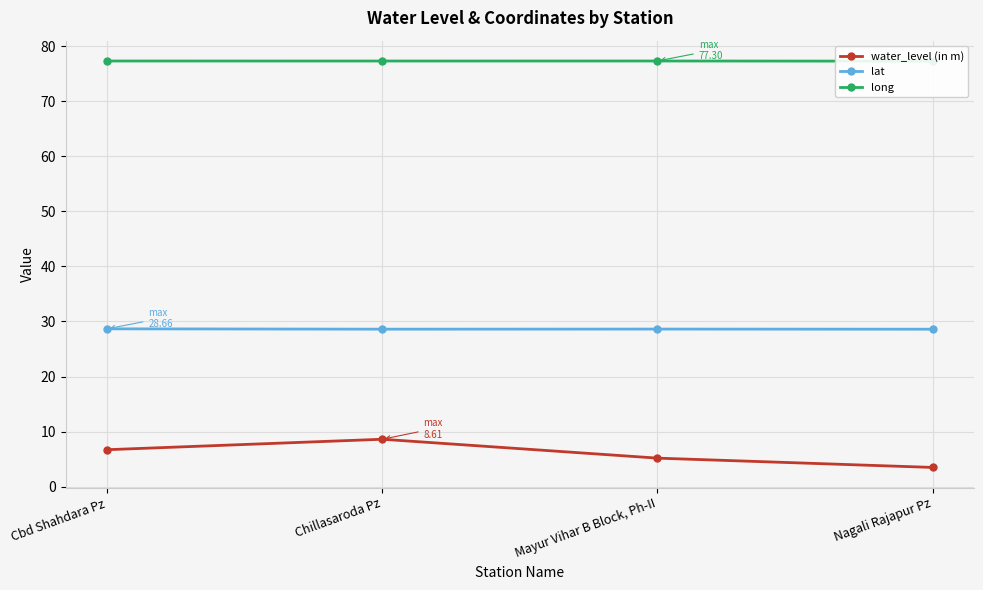

Count the number of categories in the chart.

4